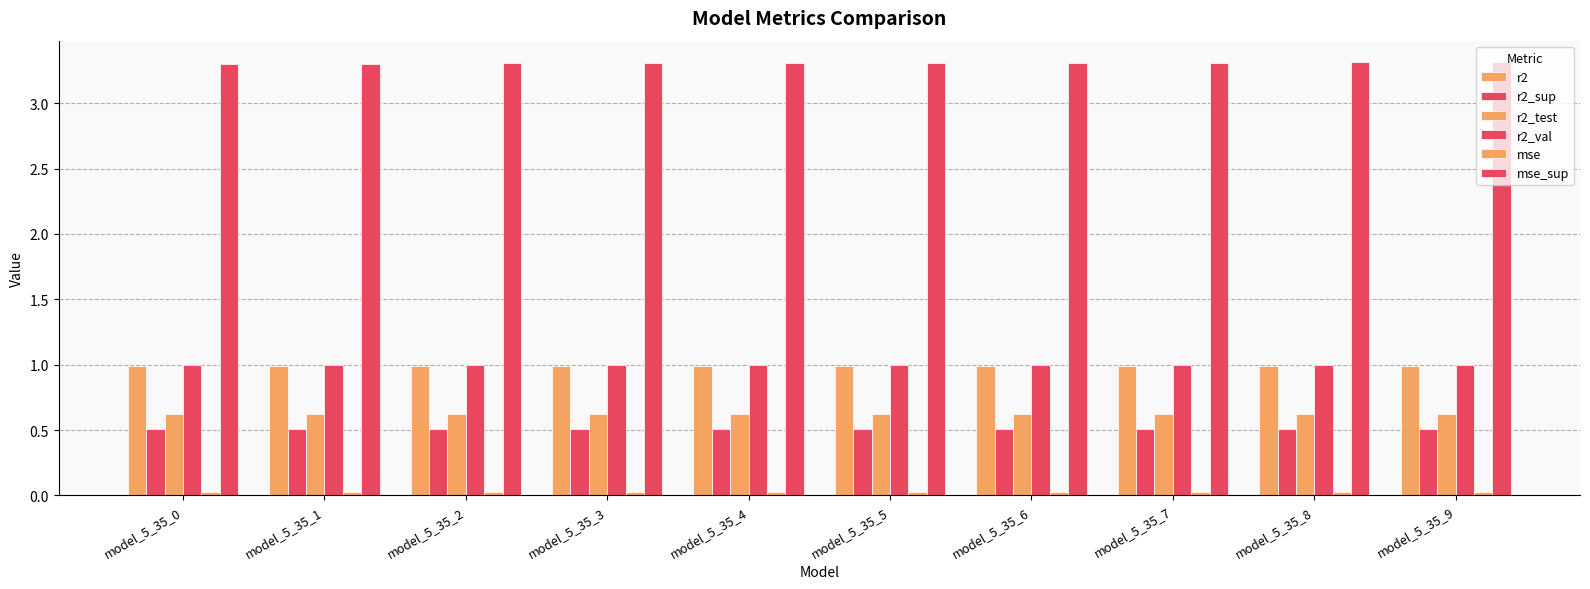

What is the maximum value shown in the chart?

3.3